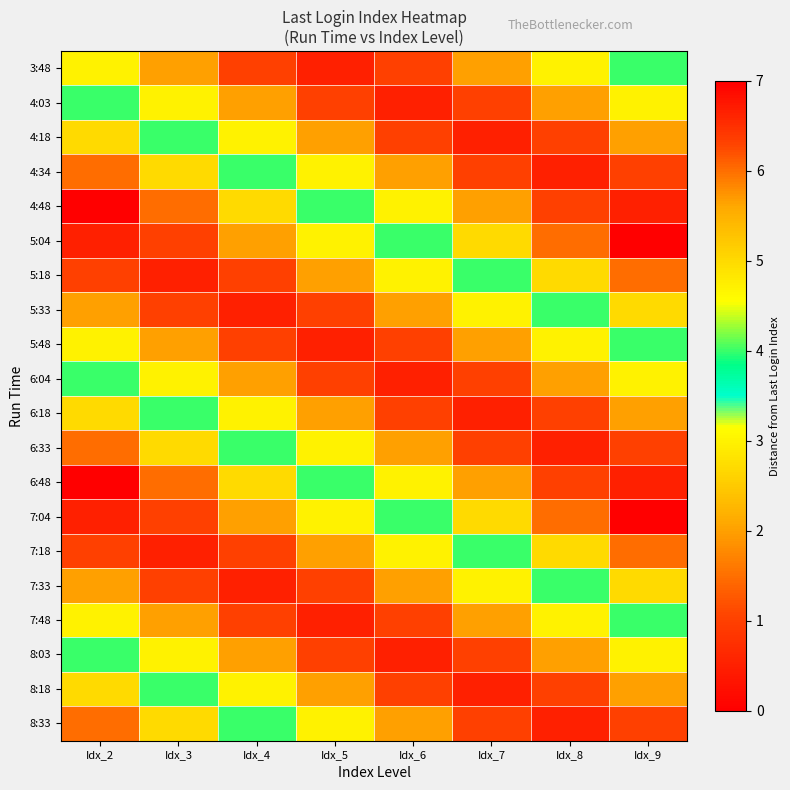

How many series are shown in this chart?

20